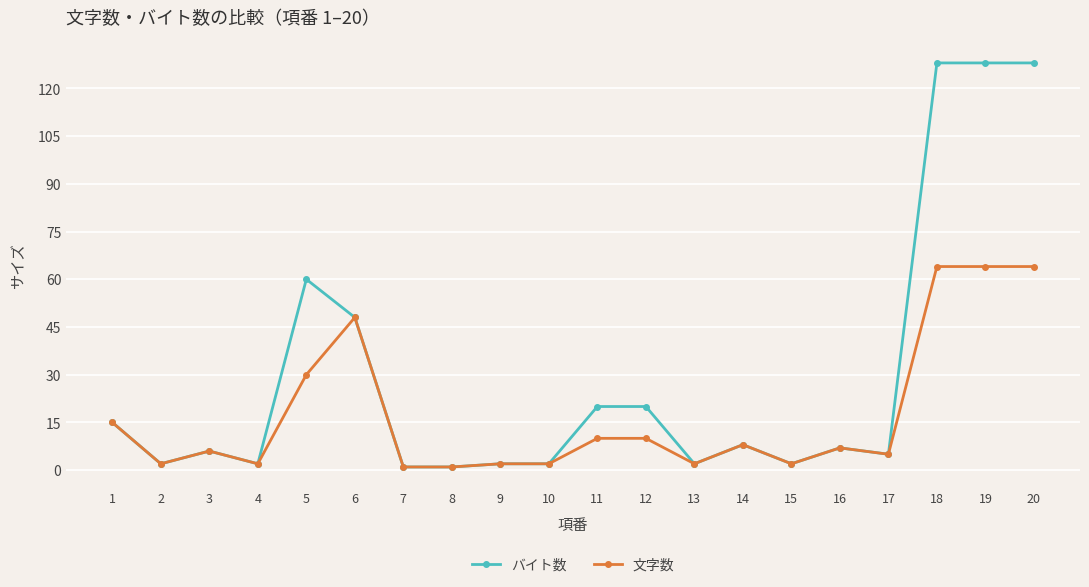

What is the maximum value for バイト数?

128